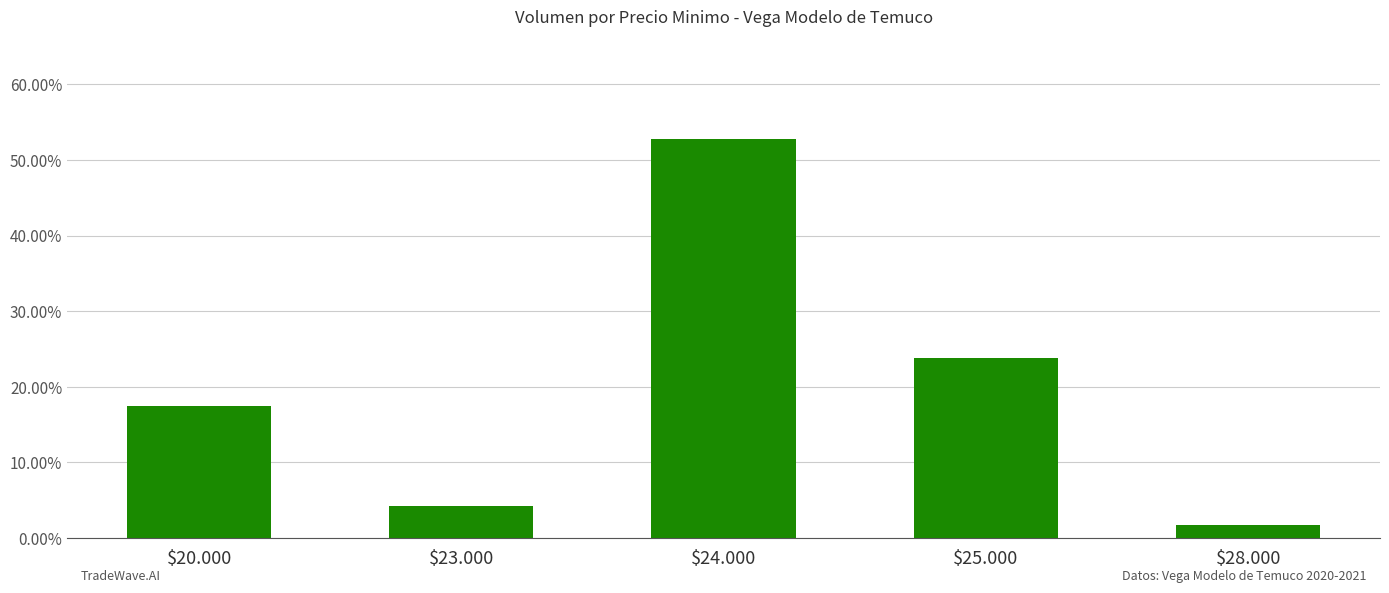

Does the chart contain any negative values?

No